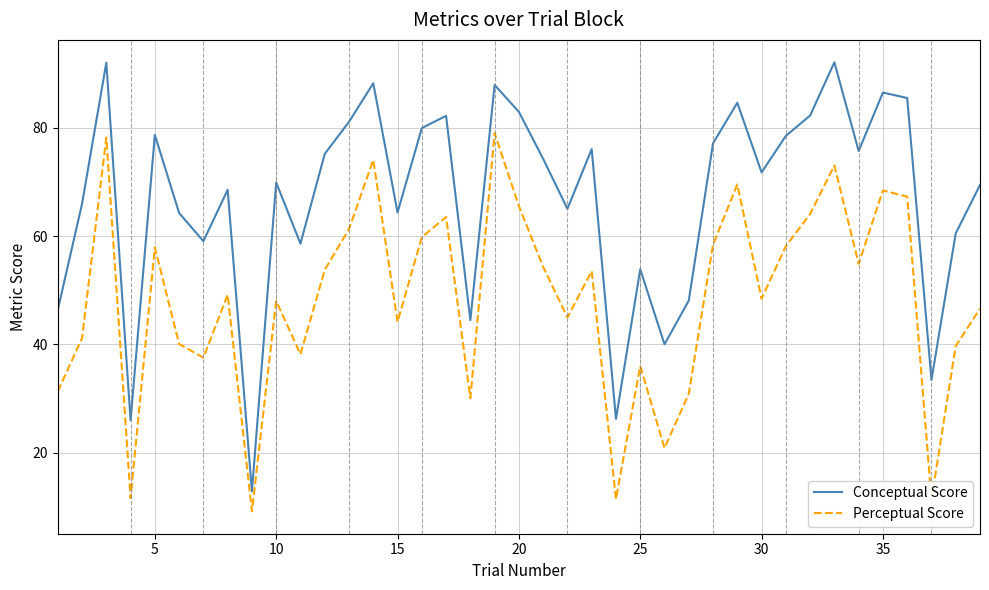

Which series has the largest total across all categories?

Conceptual Score